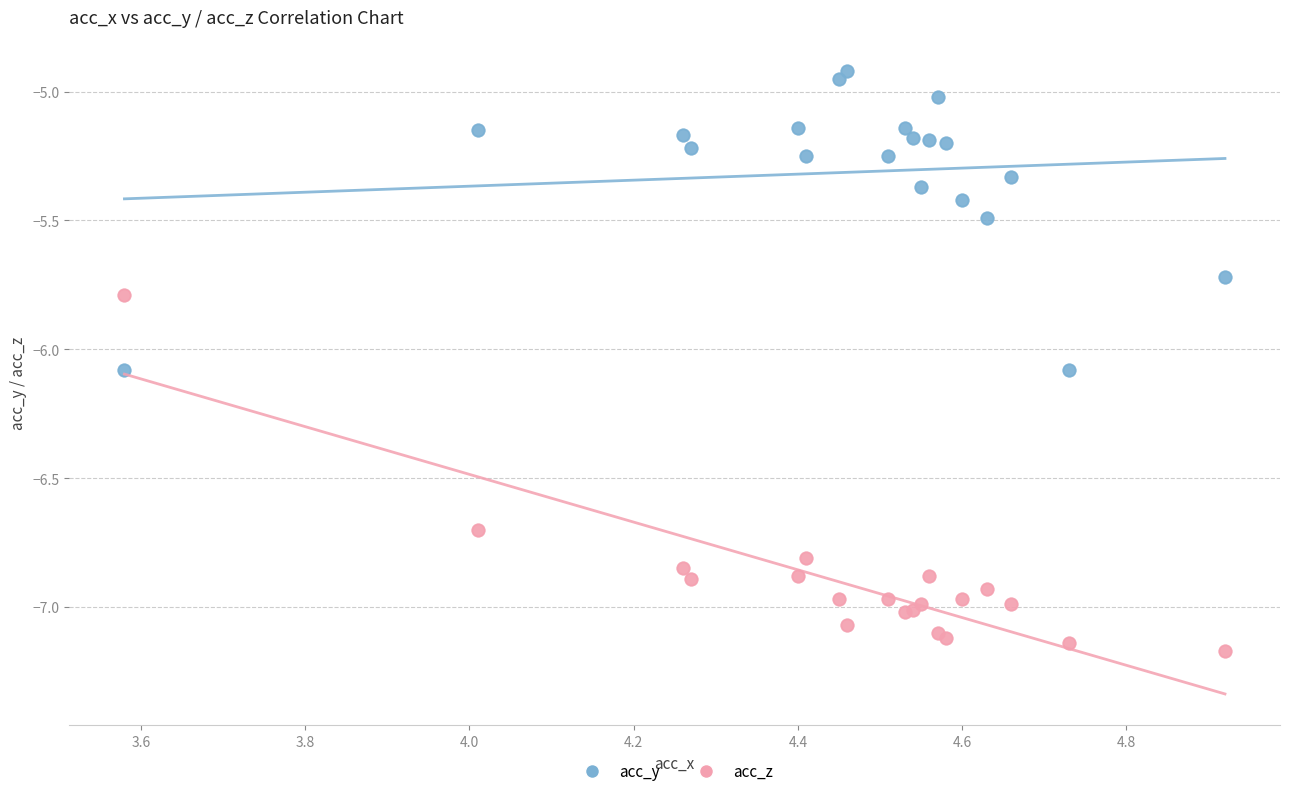

Which series reaches the maximum Y coordinate?

acc_y